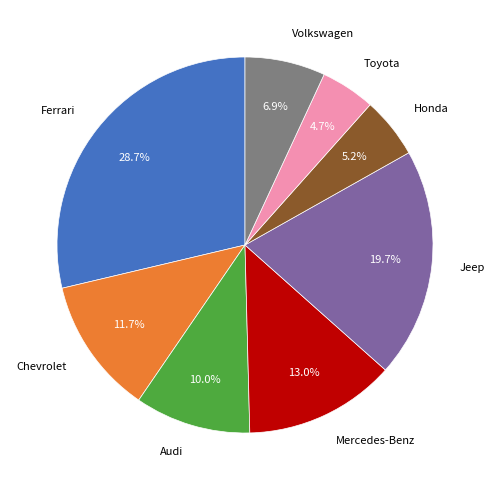

Rank the categories by value from highest to lowest.

Ferrari, Jeep, Mercedes-Benz, Chevrolet, Audi, Volkswagen, Honda, Toyota